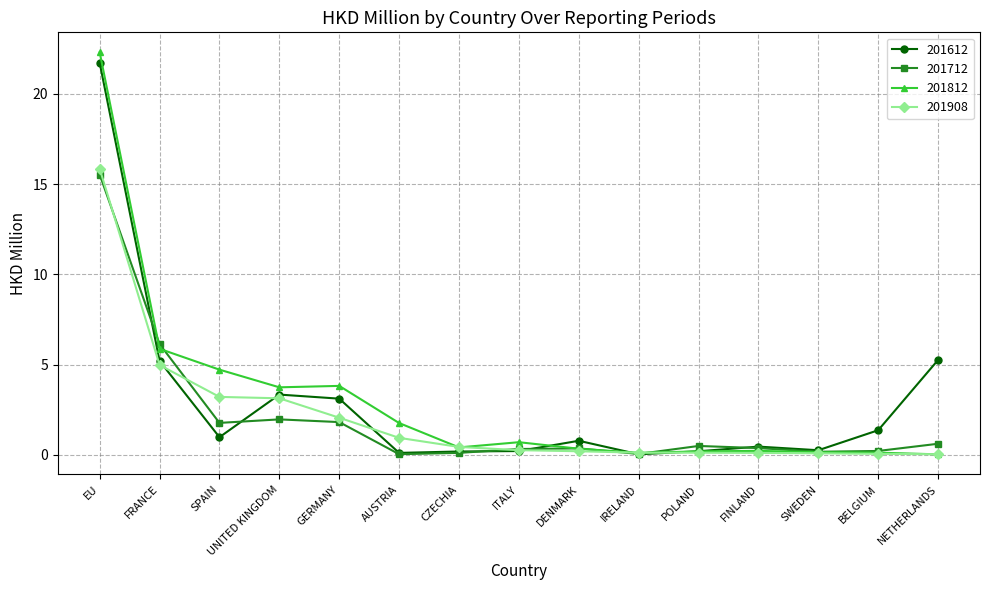

How many lines are shown in the chart?

4